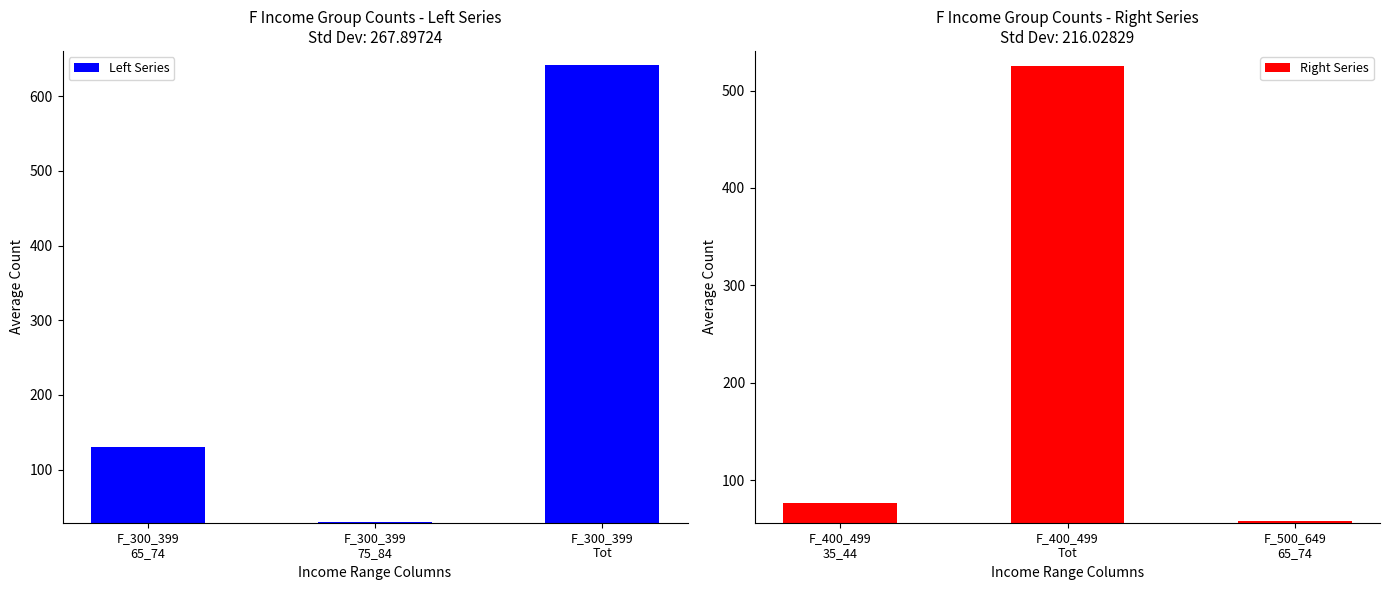

Reading left to right, extract all data points from this chart.

Left Series: F_300_399
65_74=130.0	F_300_399
75_84=29.8	F_300_399
Tot=641.5
Right Series: F_400_499
35_44=76.0	F_400_499
Tot=525.0	F_500_649
65_74=58.0